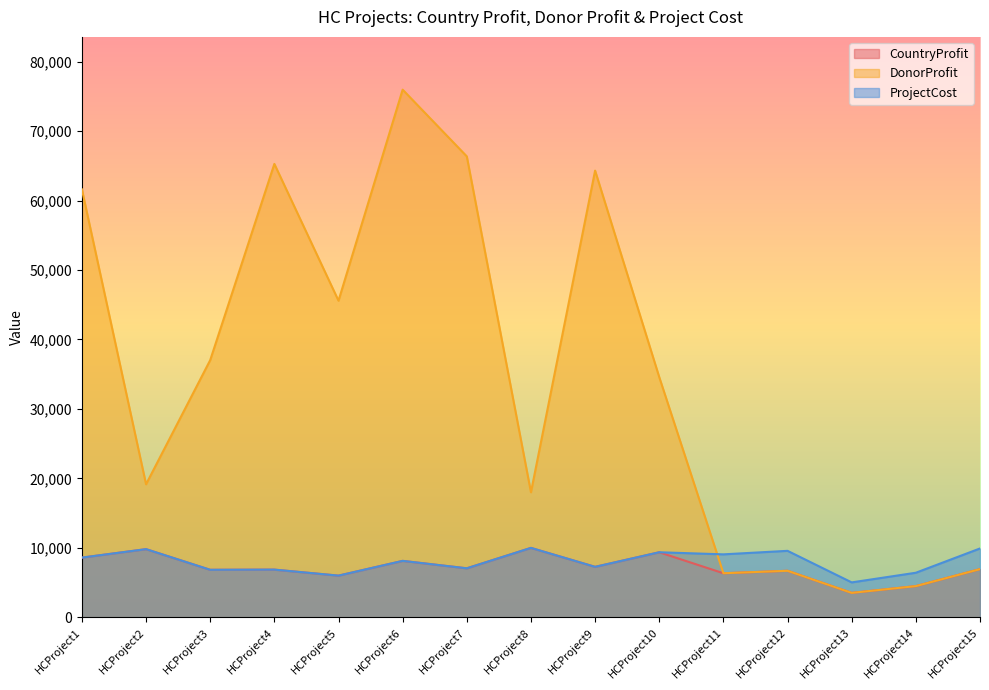

What is the difference between the maximum and minimum values in the CountryProfit series?

6478